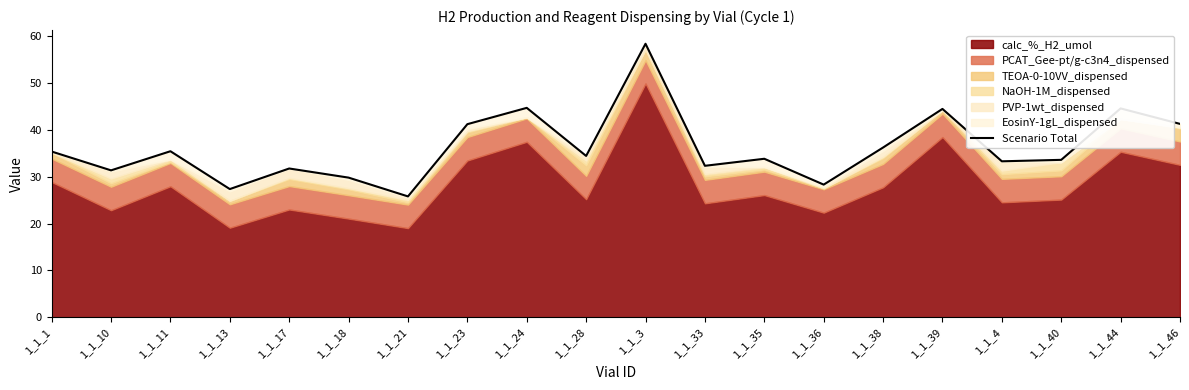

What is the sum of all values?

723.7